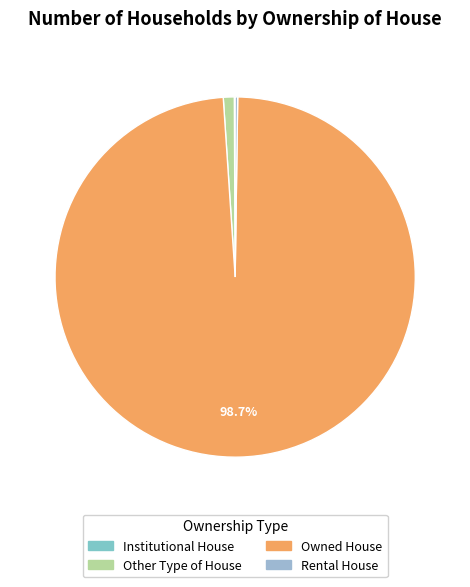

Count the number of slices in the pie.

4